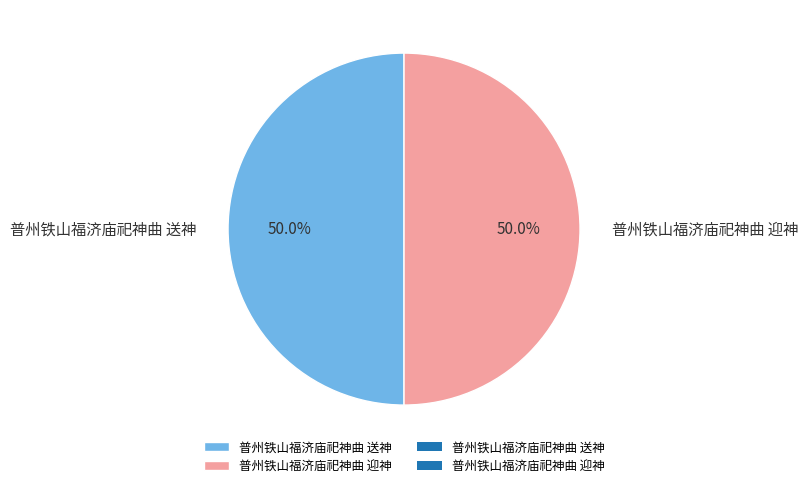

To the nearest percent, what percentage of the pie is 普州铁山福济庙祀神曲 送神?

50%